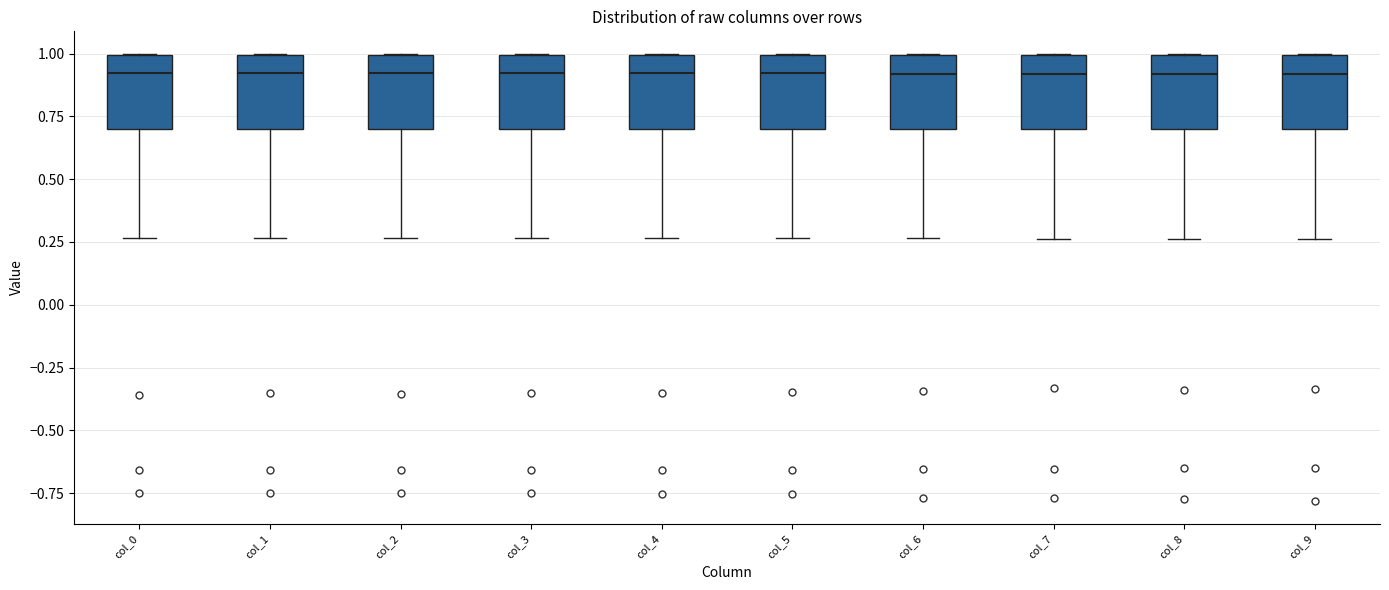

Where does the lower whisker of the box for col_5 end on the y-axis? The values are not printed on the chart, so give them approximately, as read against the axis.

0.25